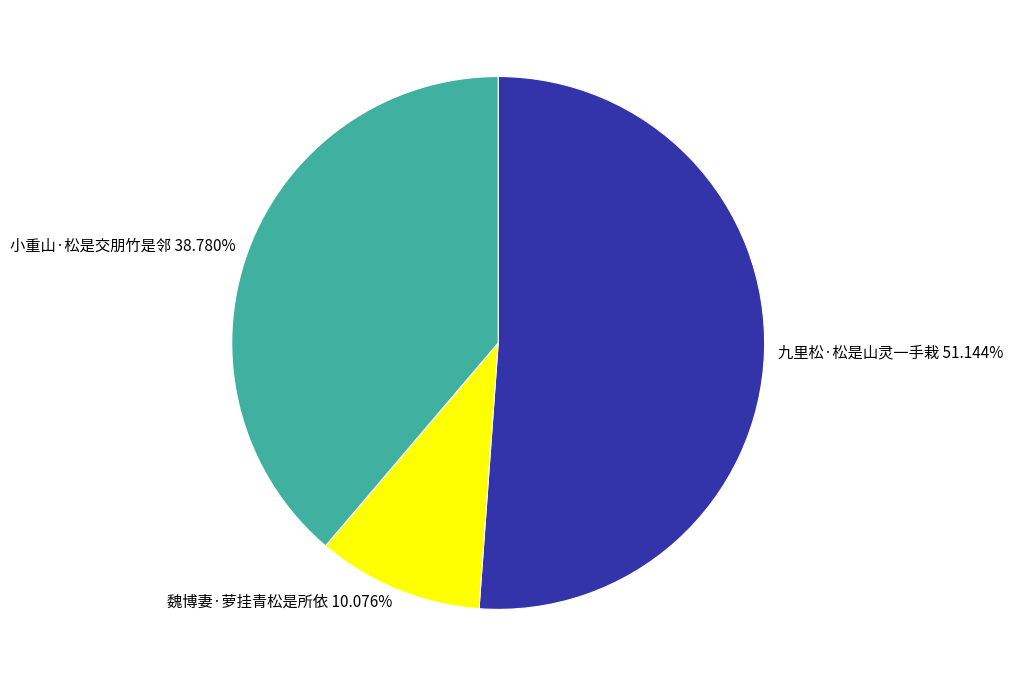

Rank the categories by value from lowest to highest.

魏博妻·萝挂青松是所依, 小重山·松是交朋竹是邻, 九里松·松是山灵一手栽